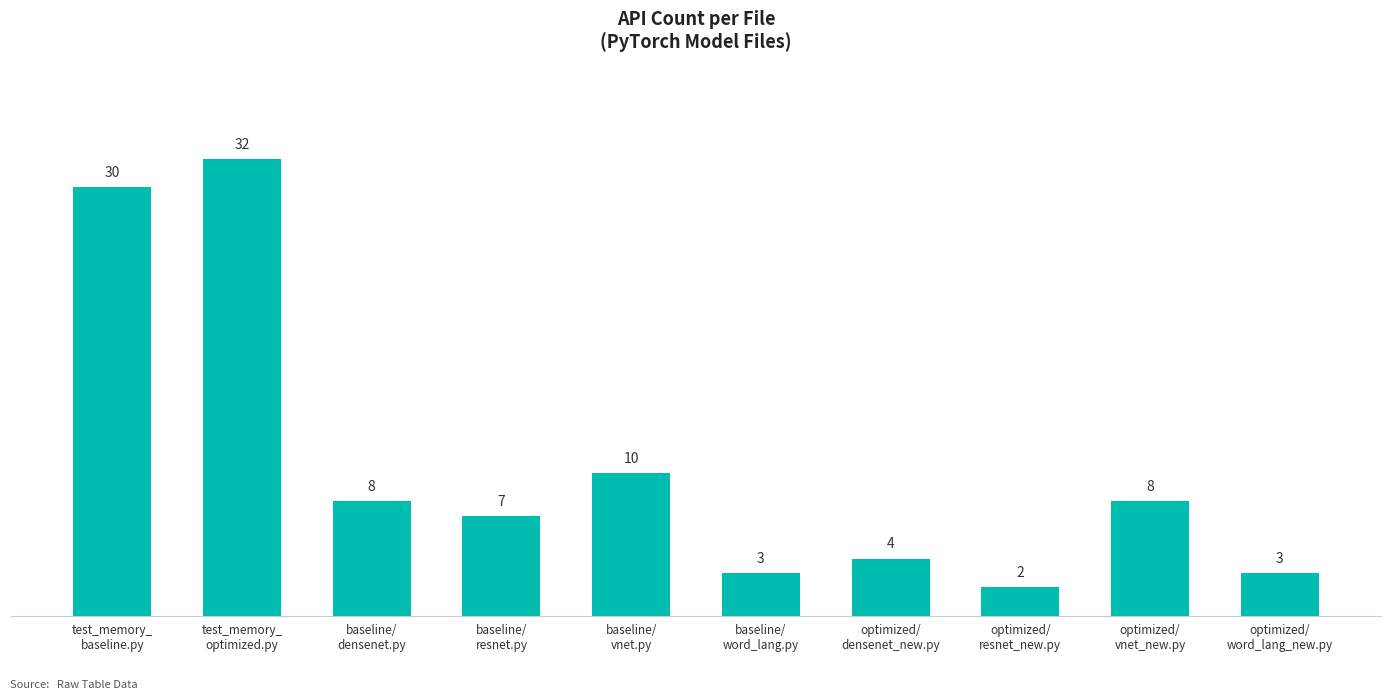

The value at test_memory_
baseline.py is 15. True or false?

False